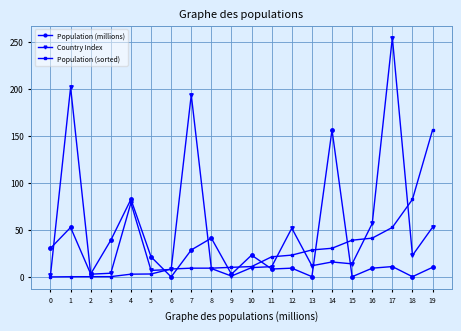

Which series ends up on top after the final intersection of Population (millions) and Population (sorted)?

Population (sorted)